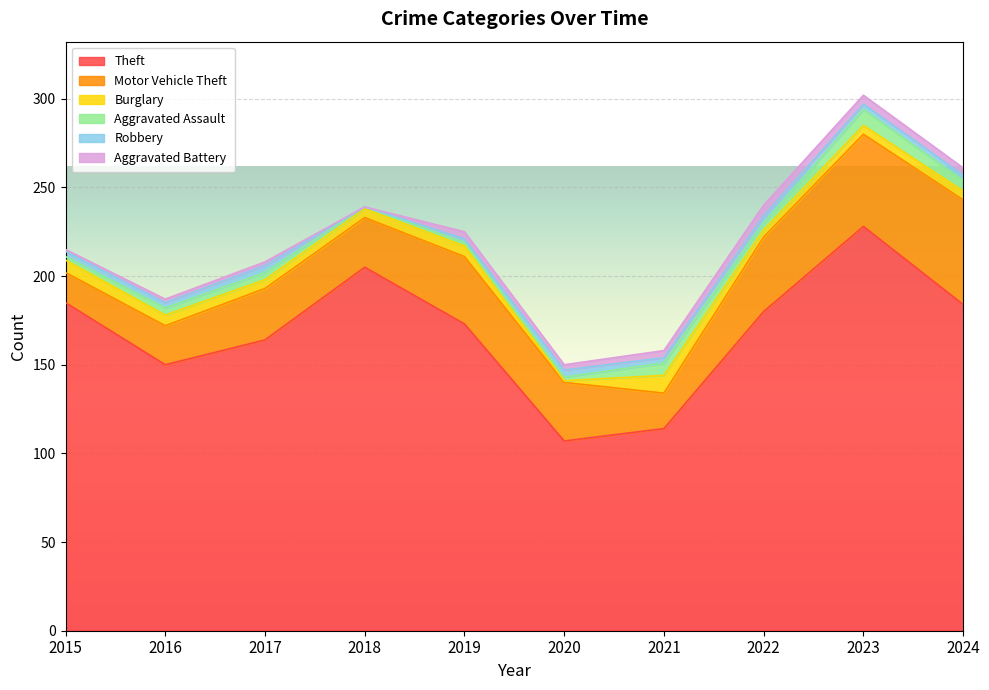

What is the greatest value displayed?

228